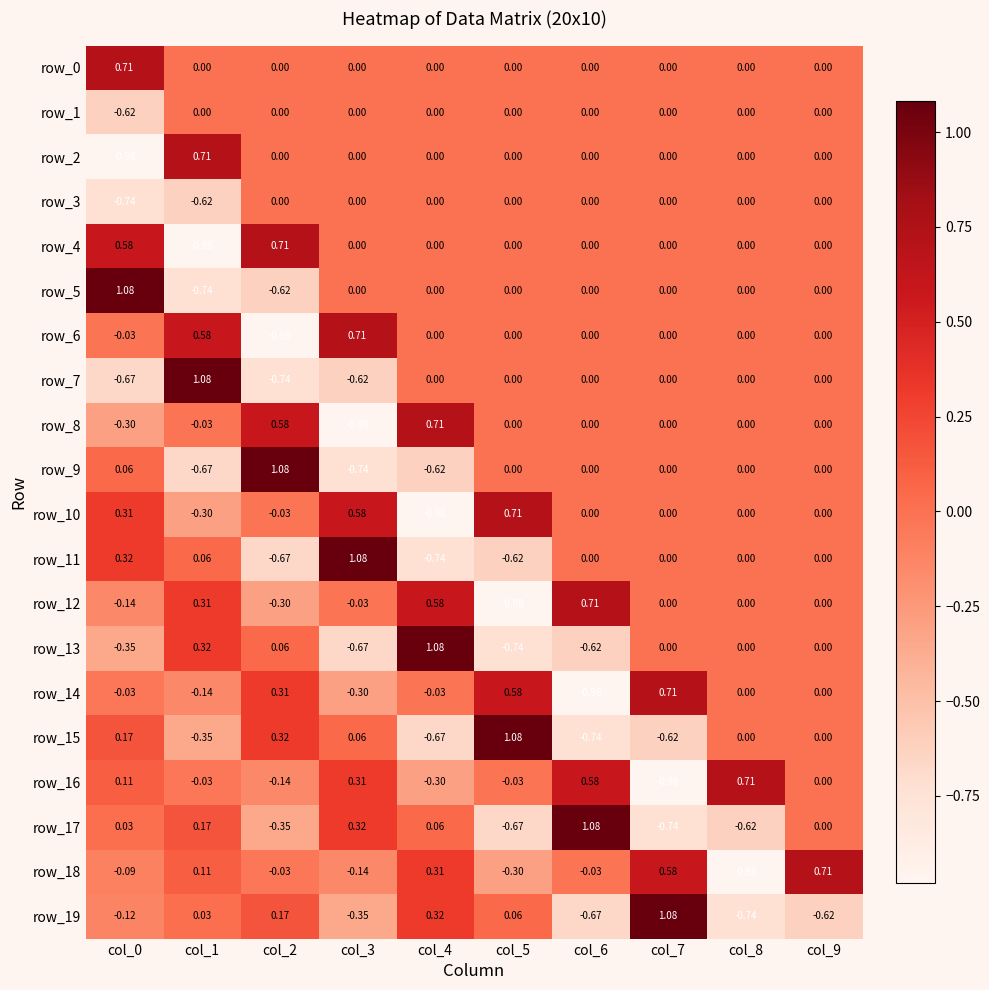

How many series are shown in this chart?

20